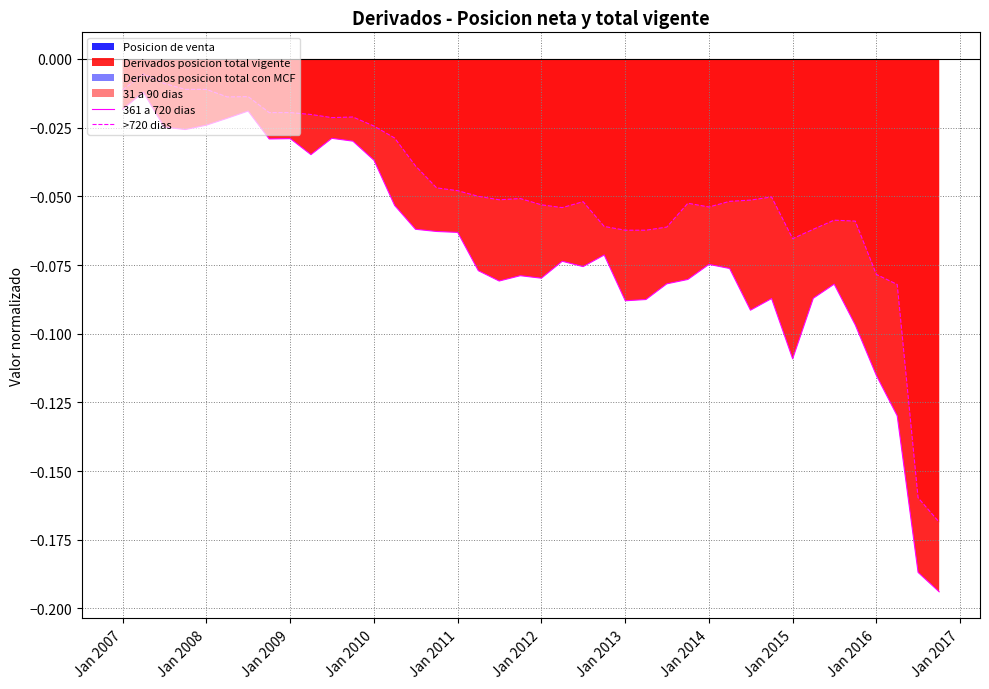

True or false: 361 a 720 dias and >720 dias intersect in this chart.

False